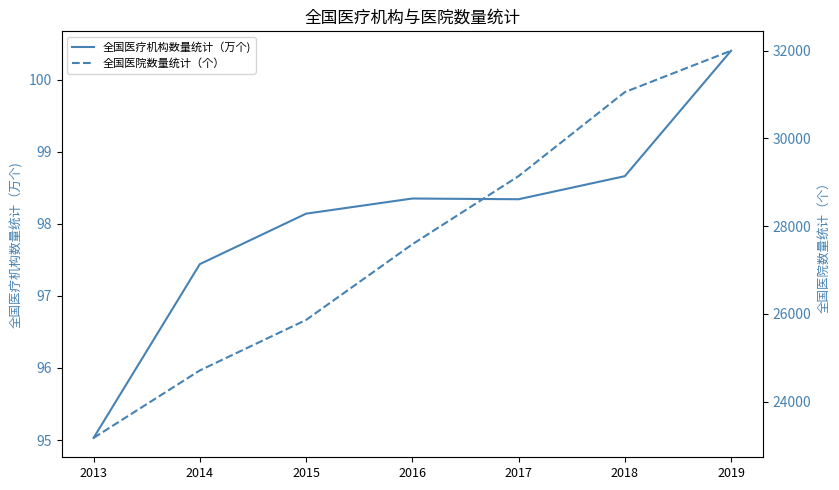

What is the greatest value displayed?

32000.0